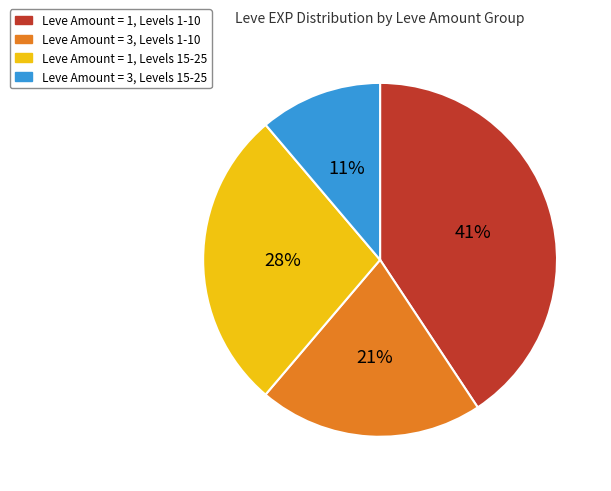

How many slices are in this pie chart?

4